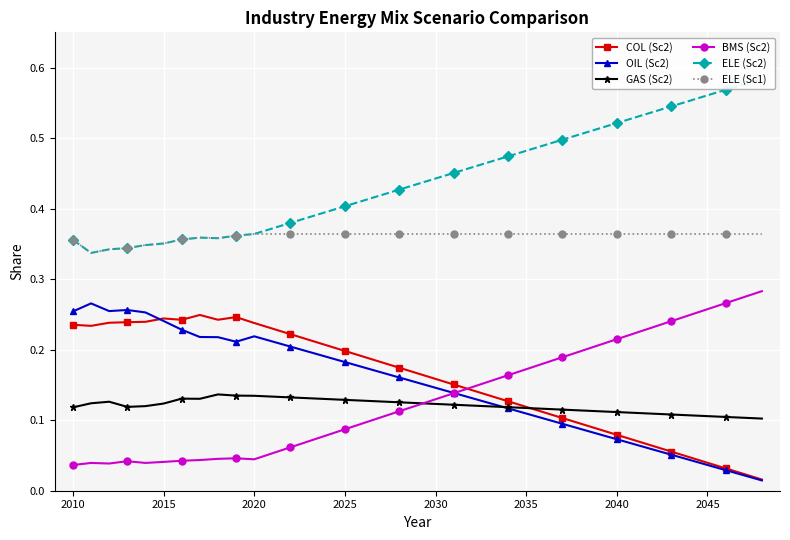

True or false: ELE (Sc1) and COL (Sc2) intersect in this chart.

False